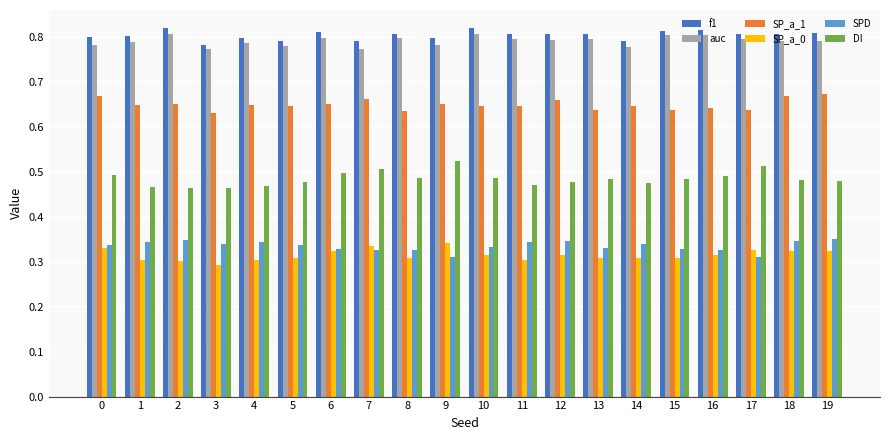

At how many categories does at least one series exceed 0?

20